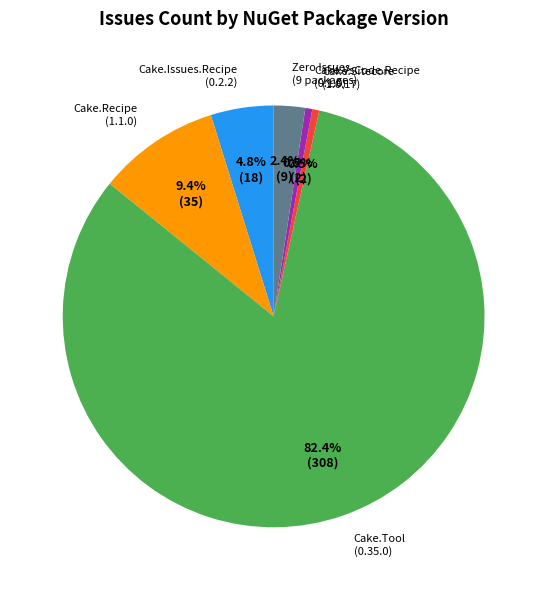

Which category has the biggest portion of the pie?

Cake.Tool (0.35.0)